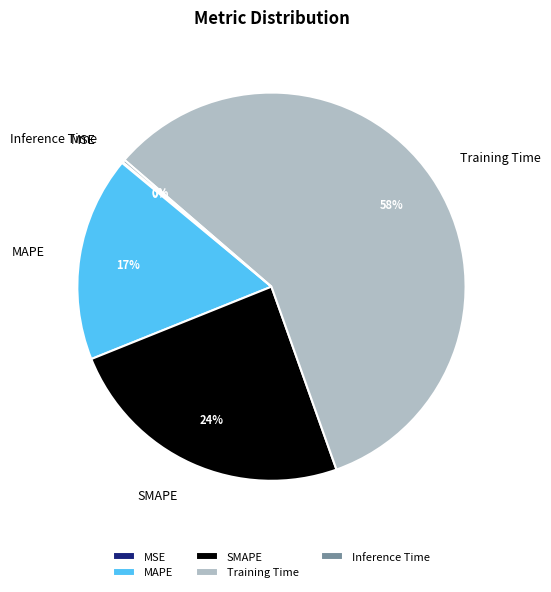

Does any single category account for the majority?

Yes